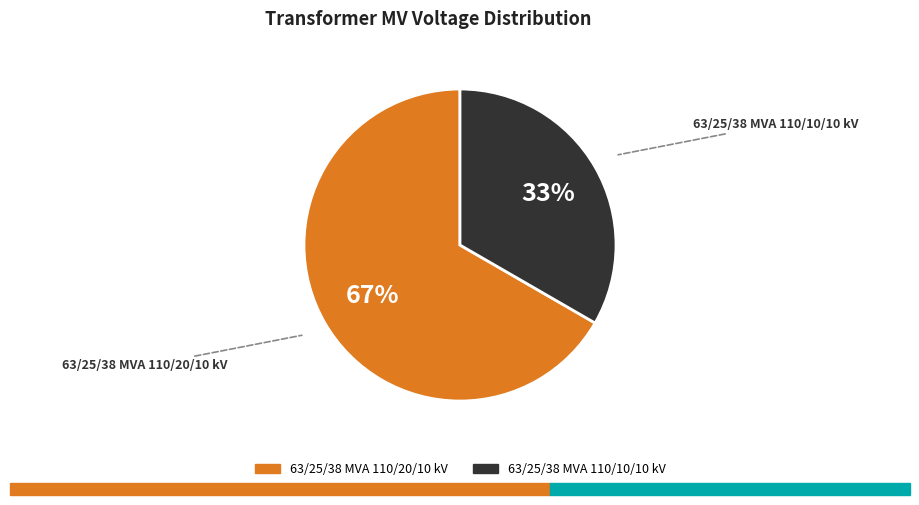

To the nearest percent, what portion does 63/25/38 MVA 110/20/10 kV represent?

67%